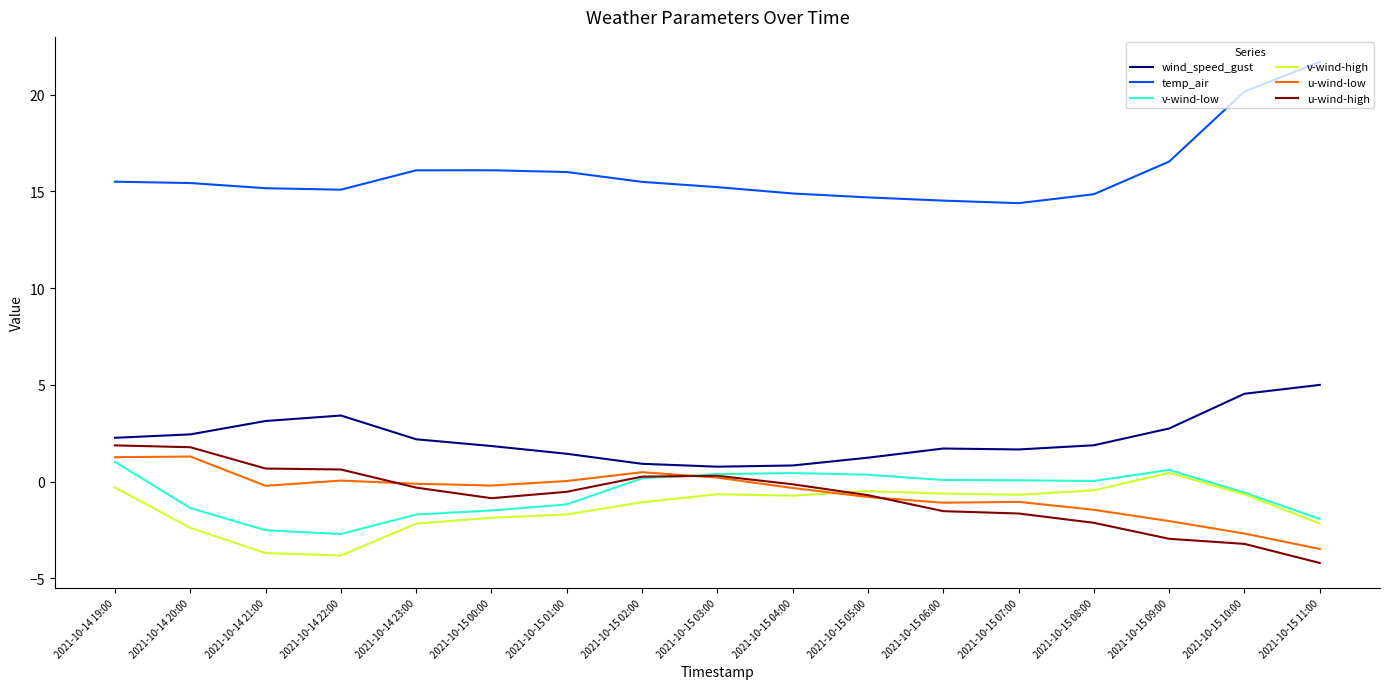

How many intersections are there between v-wind-low and u-wind-high?

1